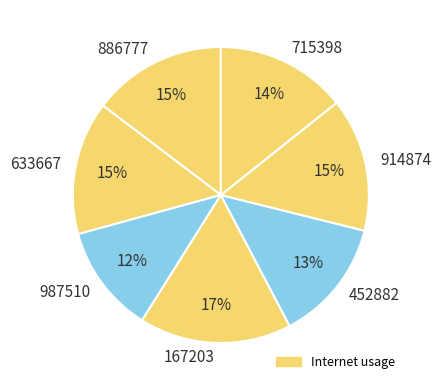

Does any single category account for the majority?

No